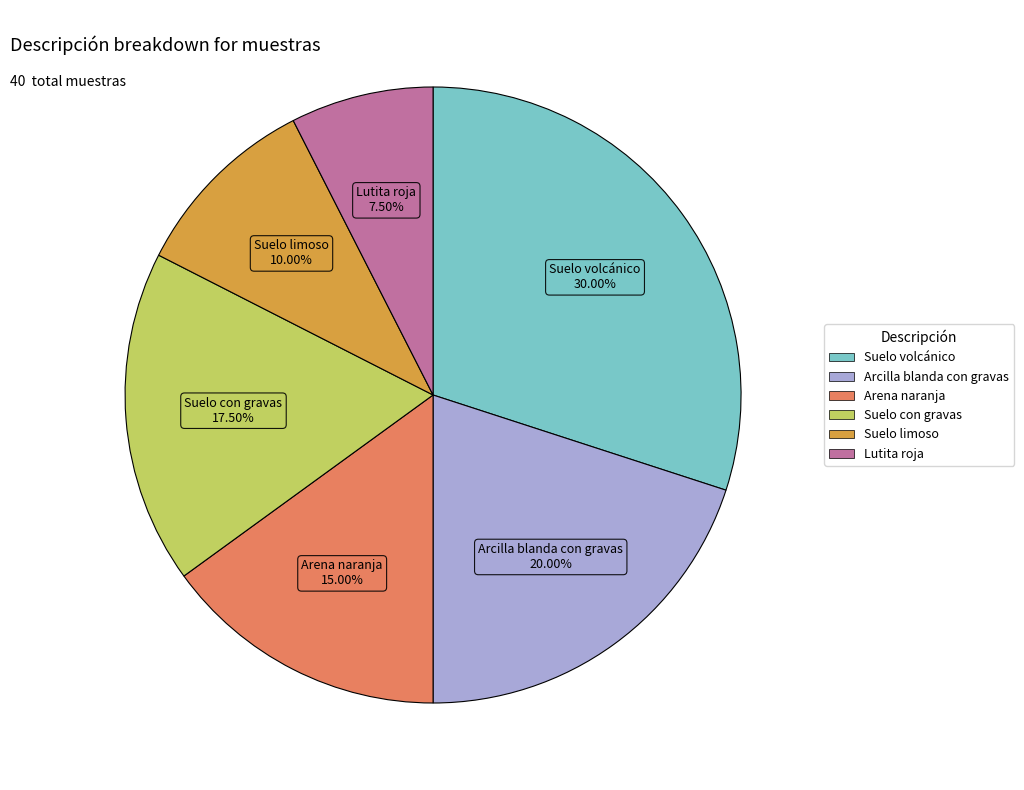

Does any single category account for the majority?

No